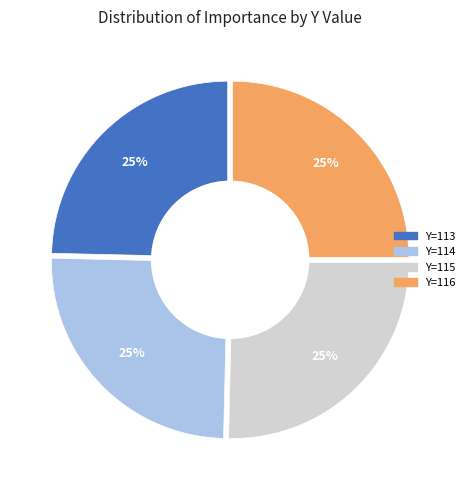

What percentage is the Y=115 slice, to the nearest percent?

25%